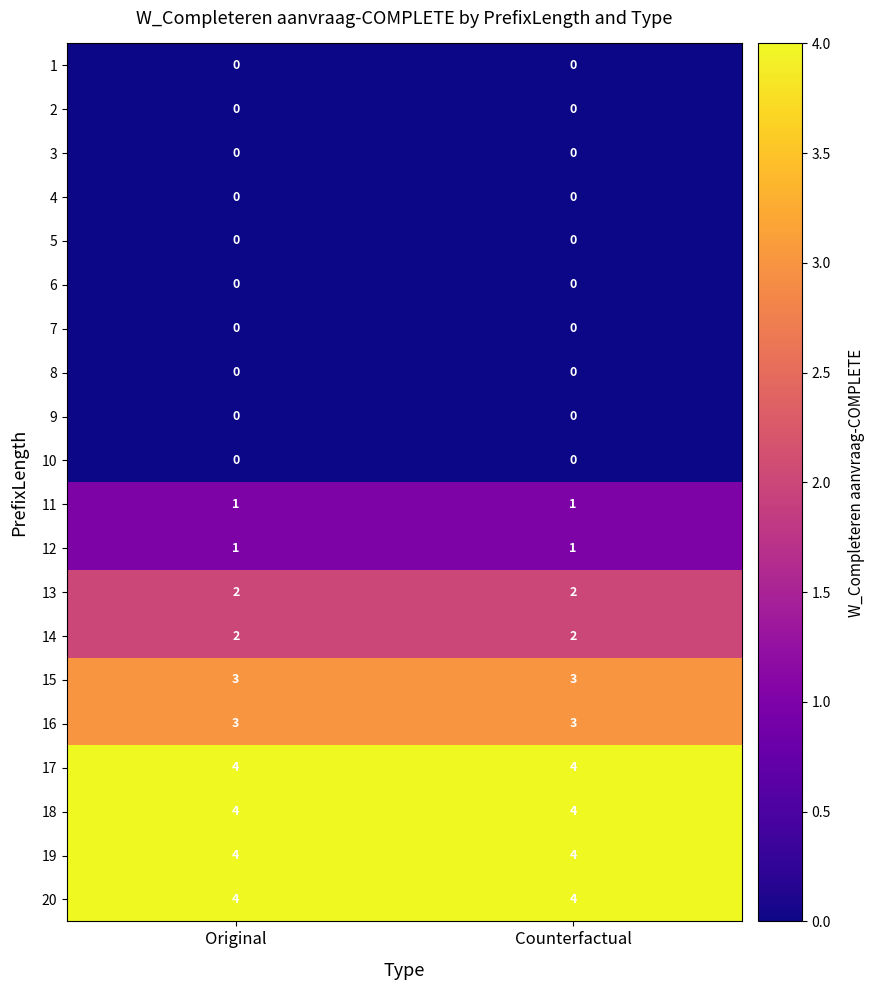

What is the sum of the 15 values at Original and Counterfactual?

6